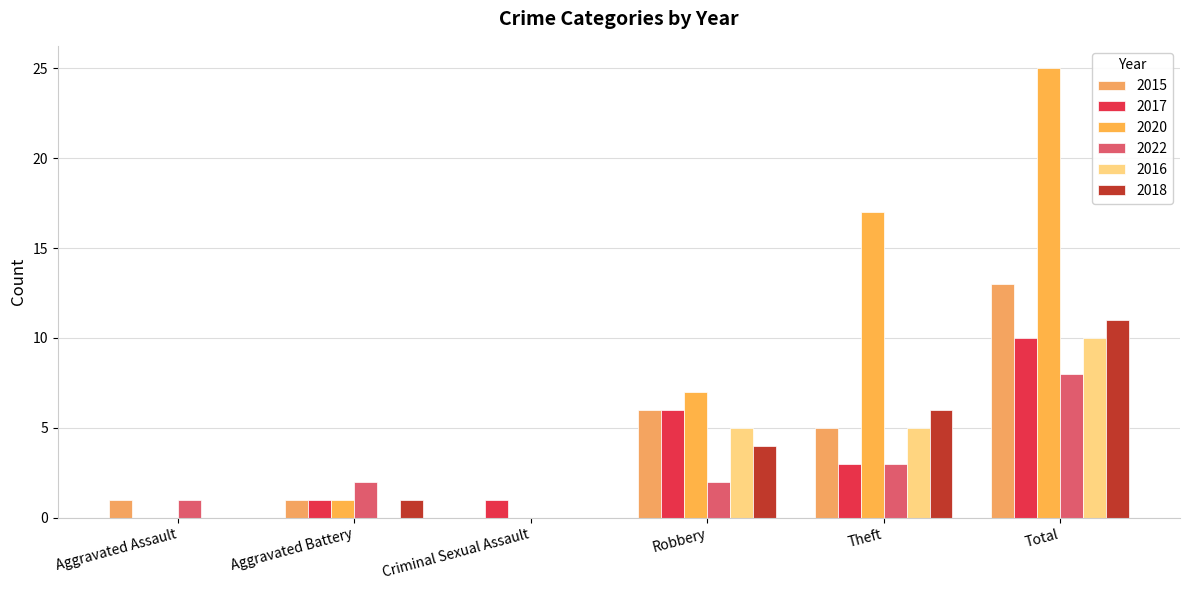

List the series in order of their peak value, highest first.

2020, 2015, 2018, 2017, 2016, 2022